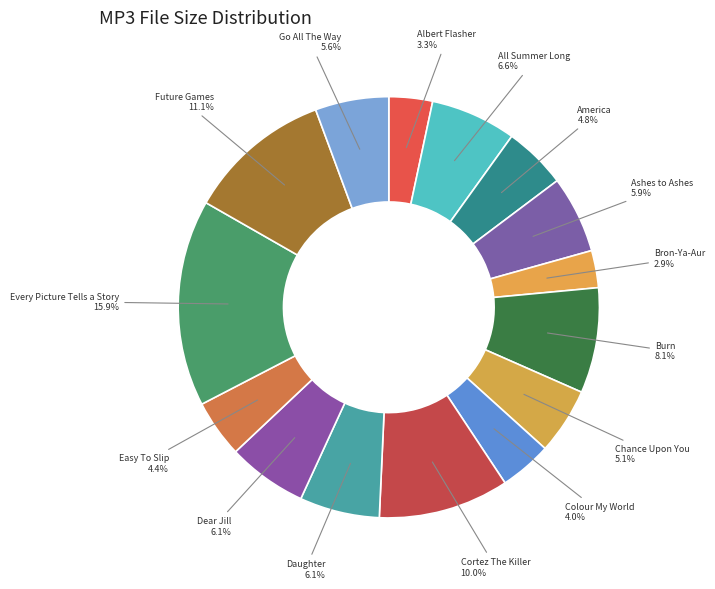

Approximately how many times larger is the value at Burn compared to All Summer Long?

1.2